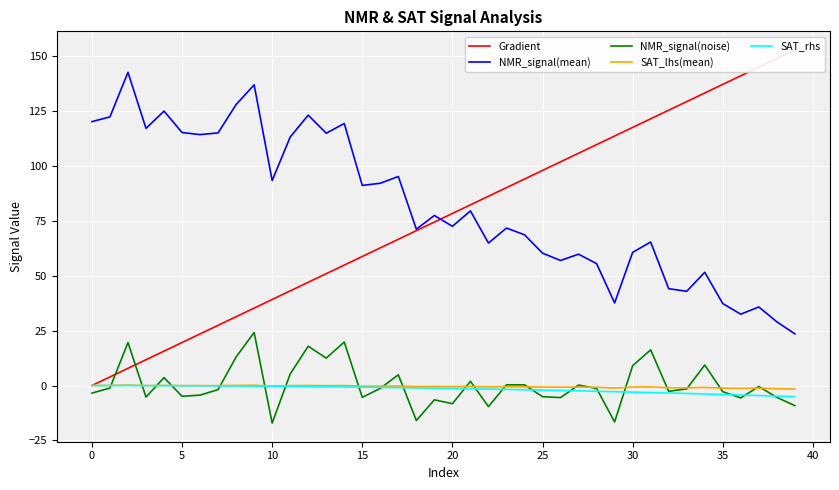

At 25, list the series in order from largest to smallest.

NMR_signal(mean), Gradient, SAT_lhs(mean), SAT_rhs, NMR_signal(noise)